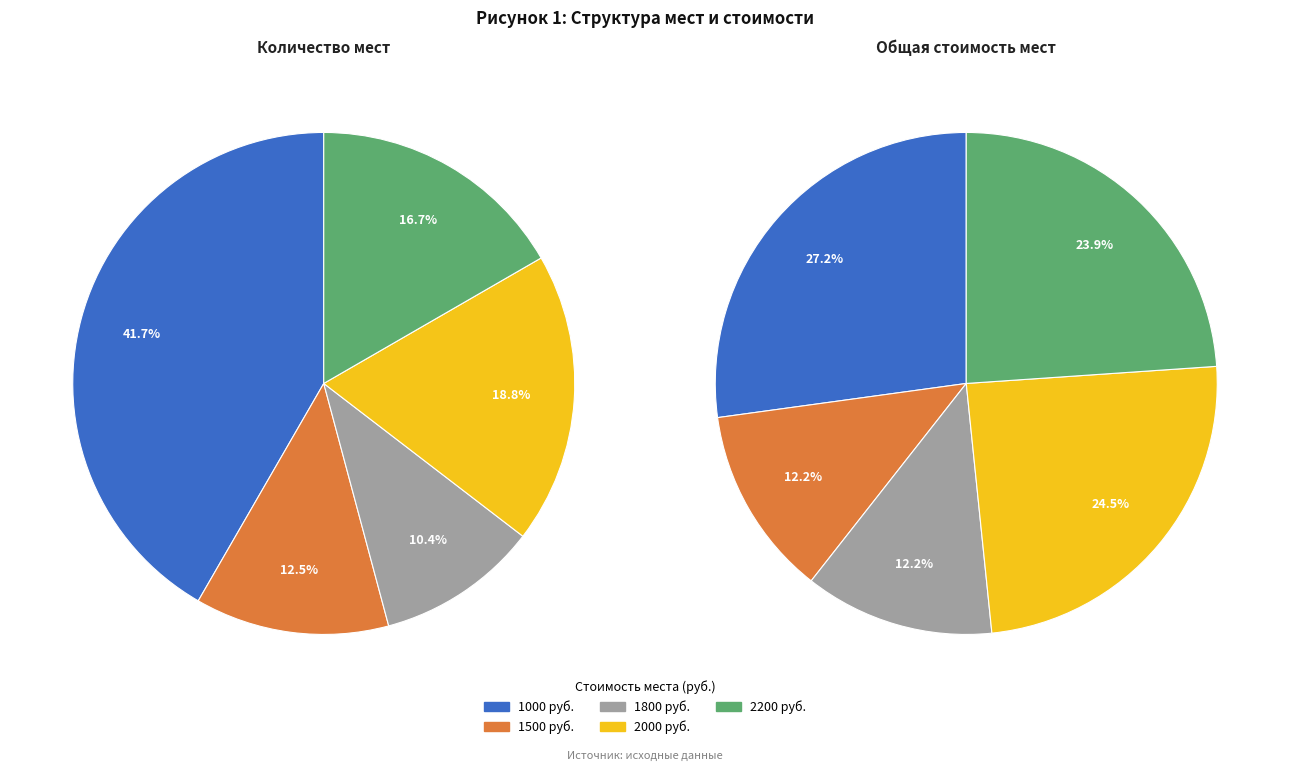

The 1800 slice represents 12% of the pie. True or false?

True